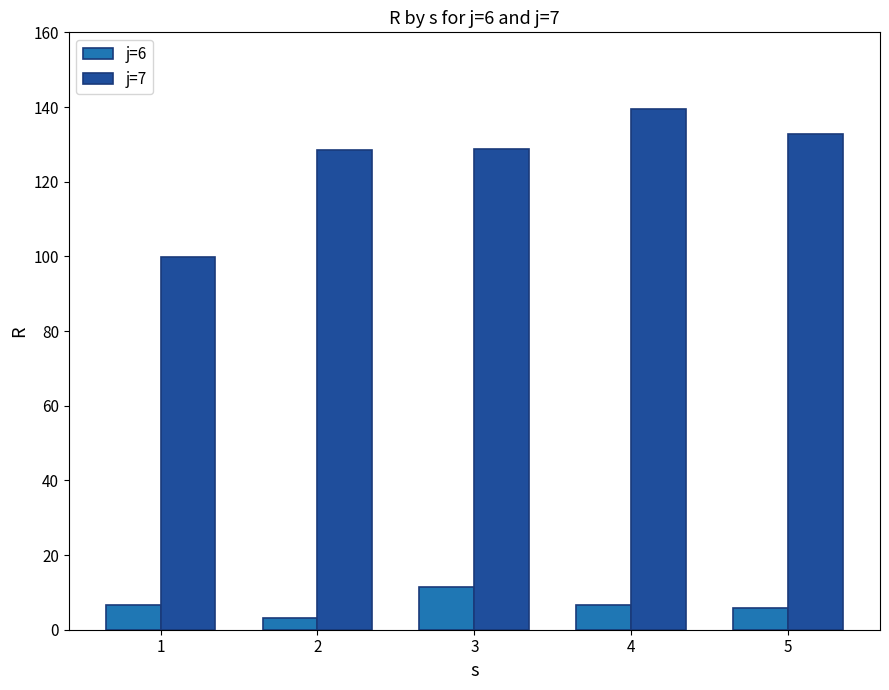

What is the spread (max minus min) of values at 4?

132.8